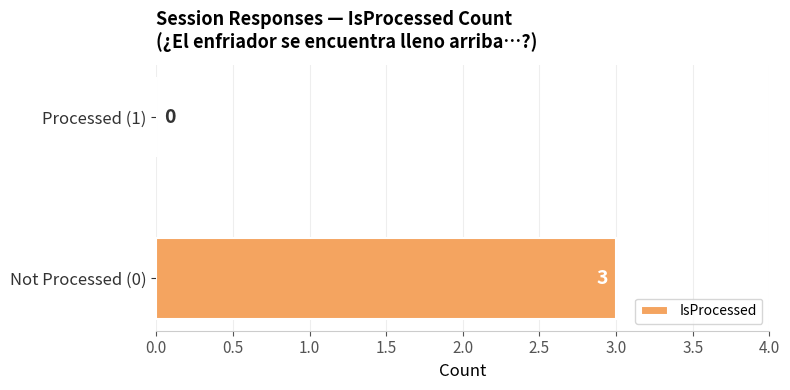

What is the sum of all values?

3